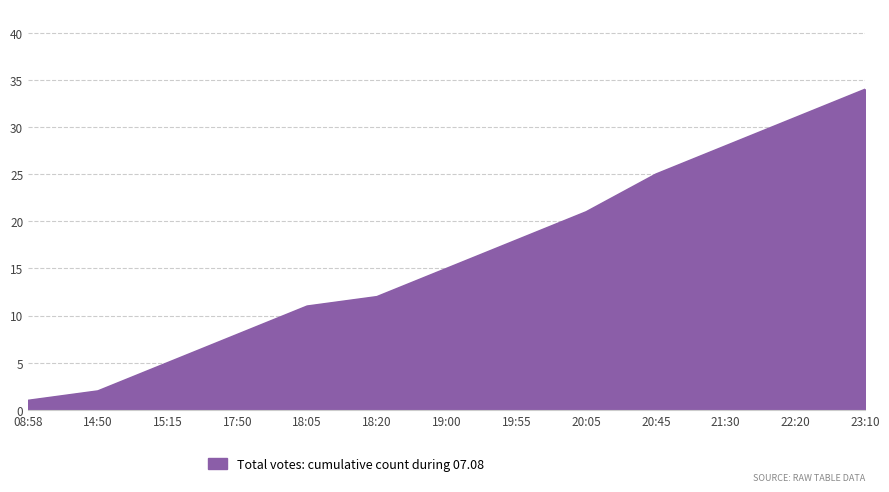

Where is the data nearest to the value 17?

19:55